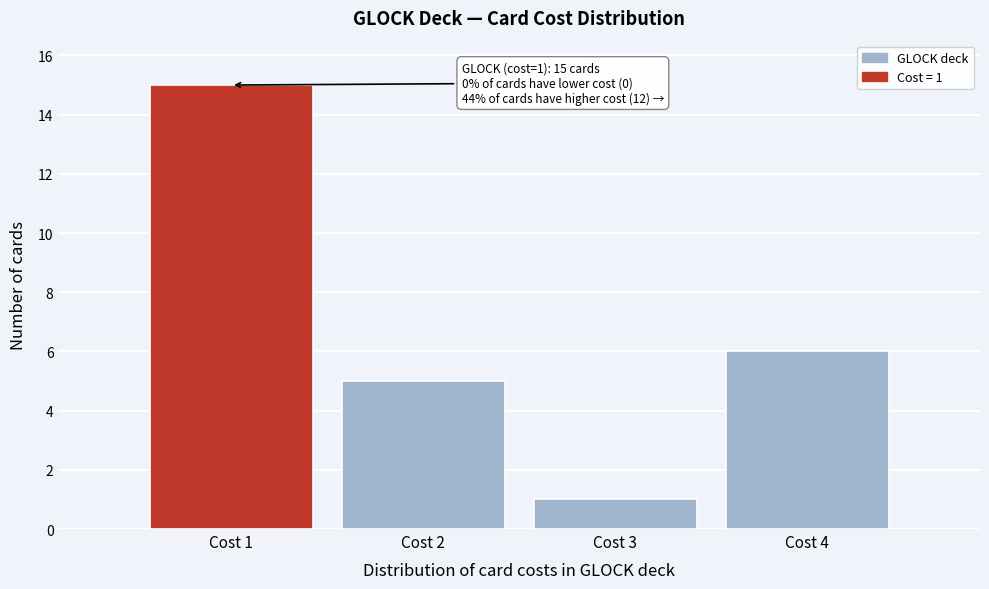

Over which range of the x-axis is the bar tallest?

0.5 to 1.5